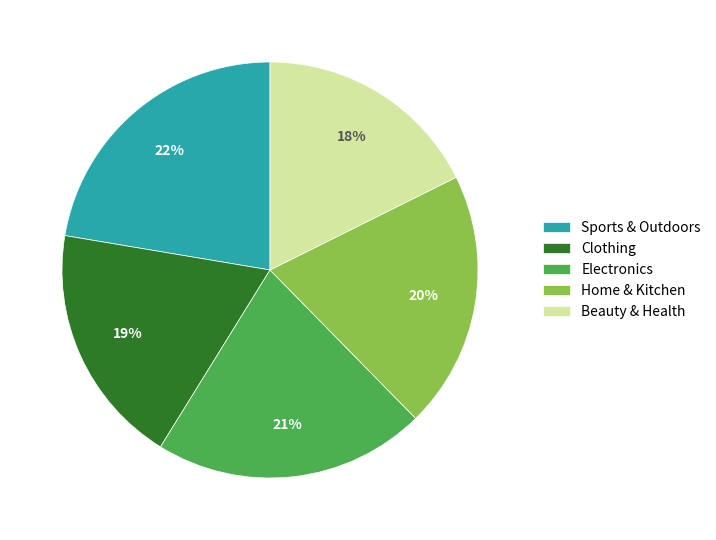

What is the ratio of the value at Home & Kitchen to the value at Clothing?

1.1